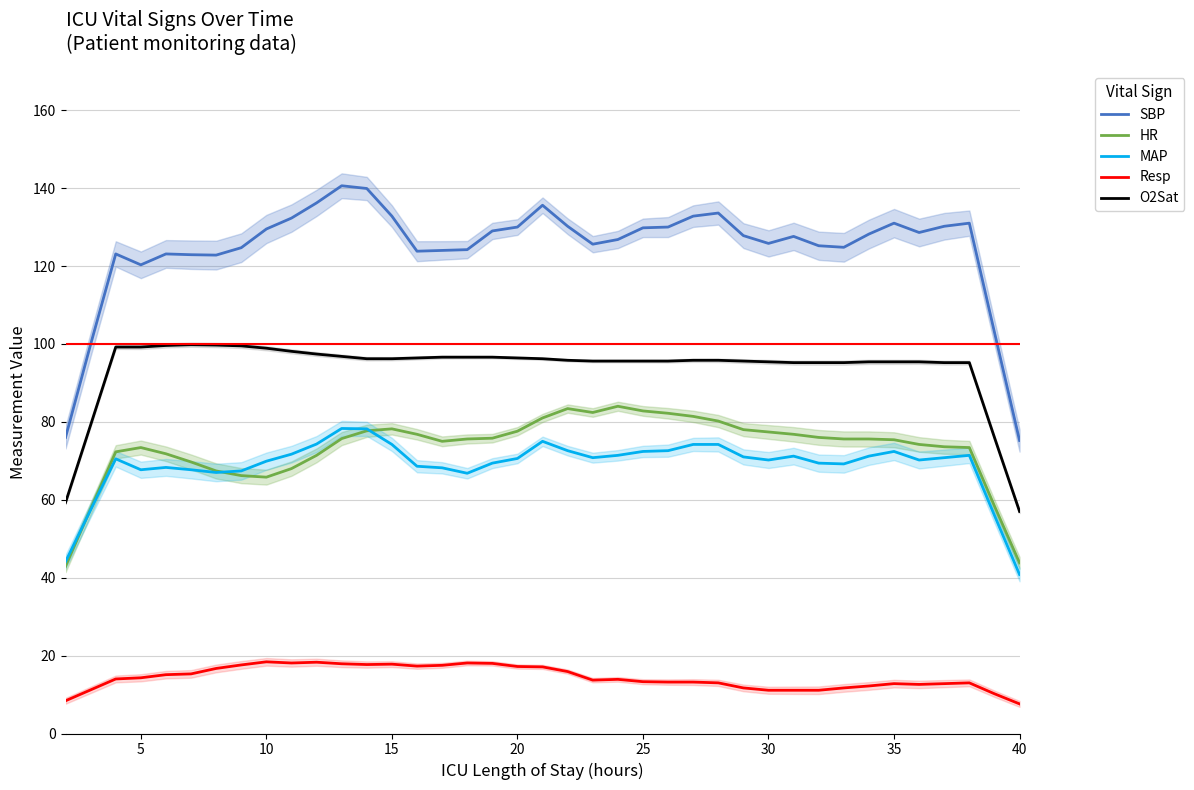

What is the maximum value for SBP?

140.6